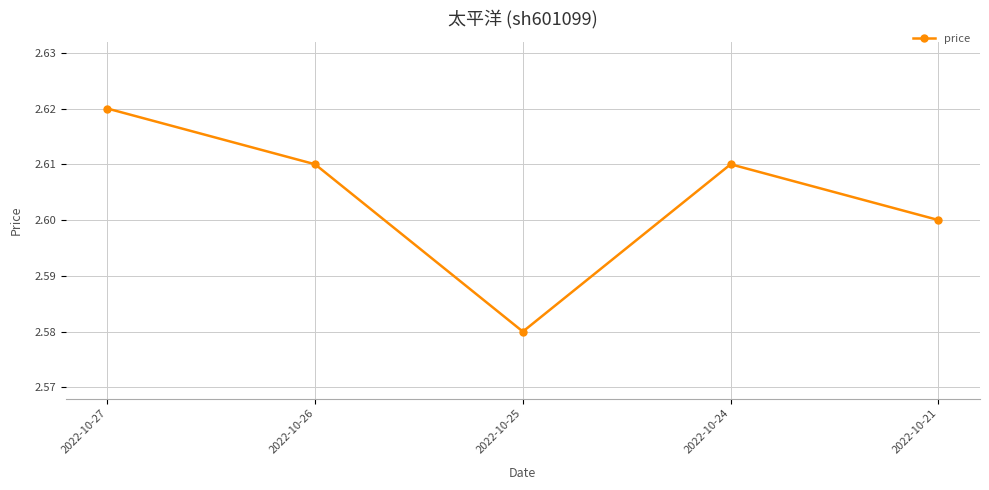

Between 2022-10-26 and 2022-10-25, which is larger?

2022-10-26